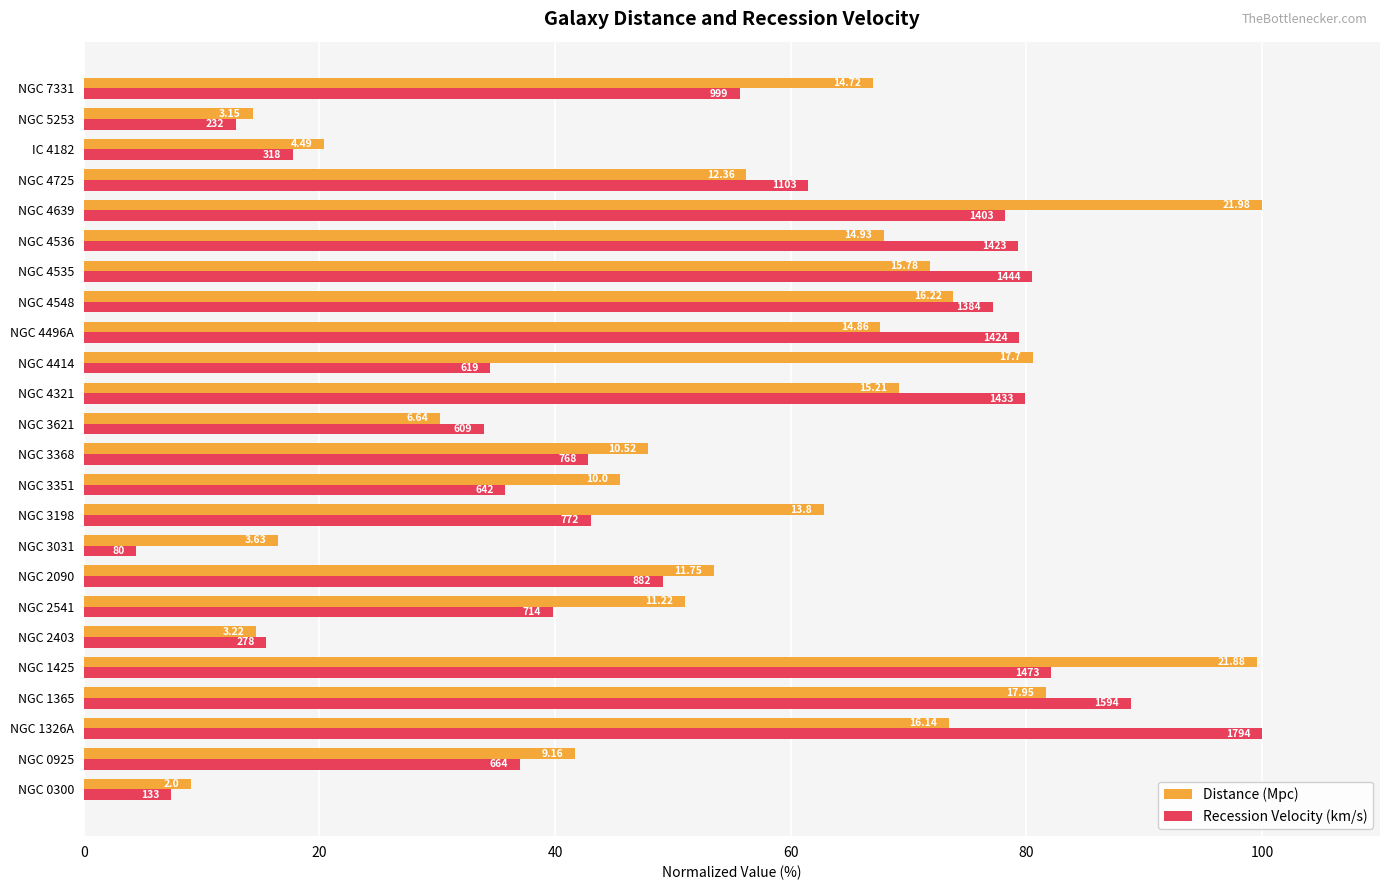

What are all the series names shown in the legend?

Distance (Mpc), Recession Velocity (km/s)